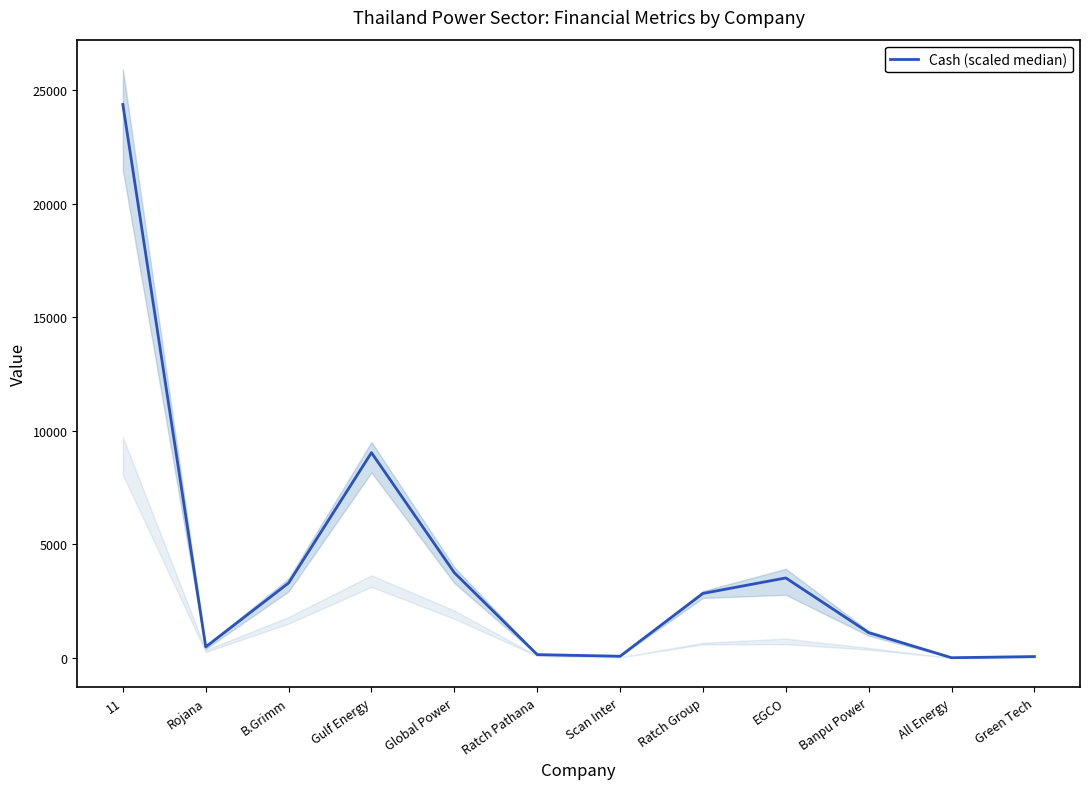

How many lines are shown in the chart?

1